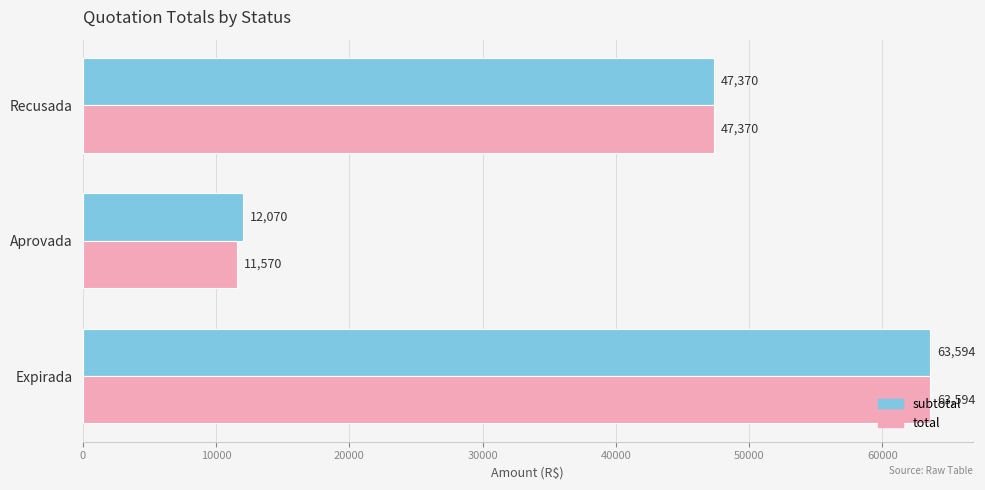

True or false: subtotal has a value of 17821.8 at Expirada.

False